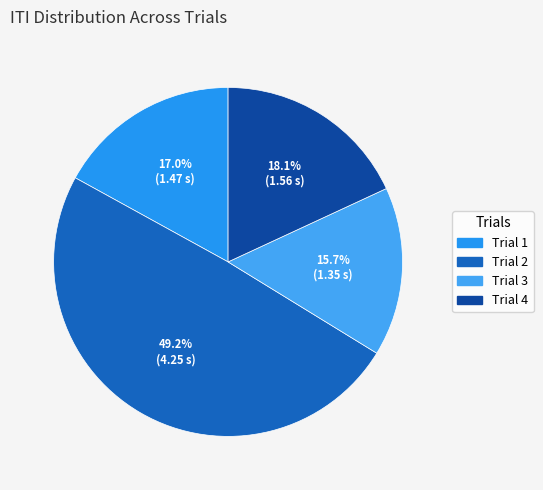

Is Trial 3 the majority of the pie?

No